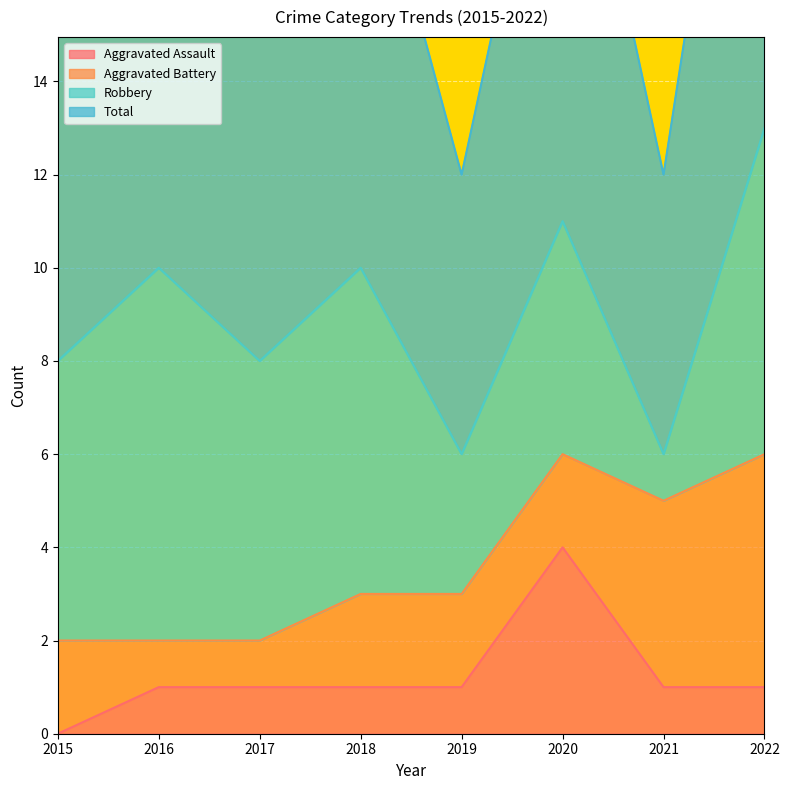

Which series has the largest range (max minus min)?

Total